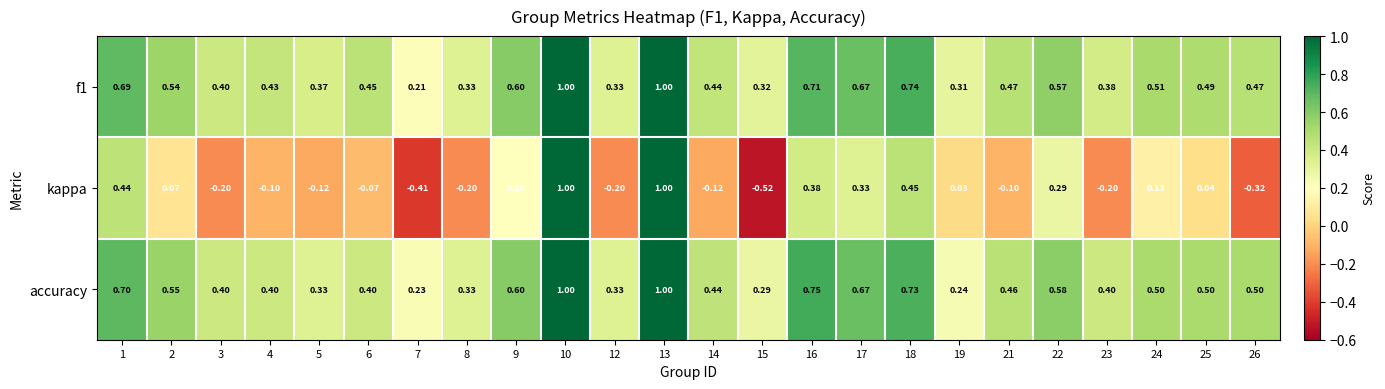

Which series has the widest spread of values?

kappa